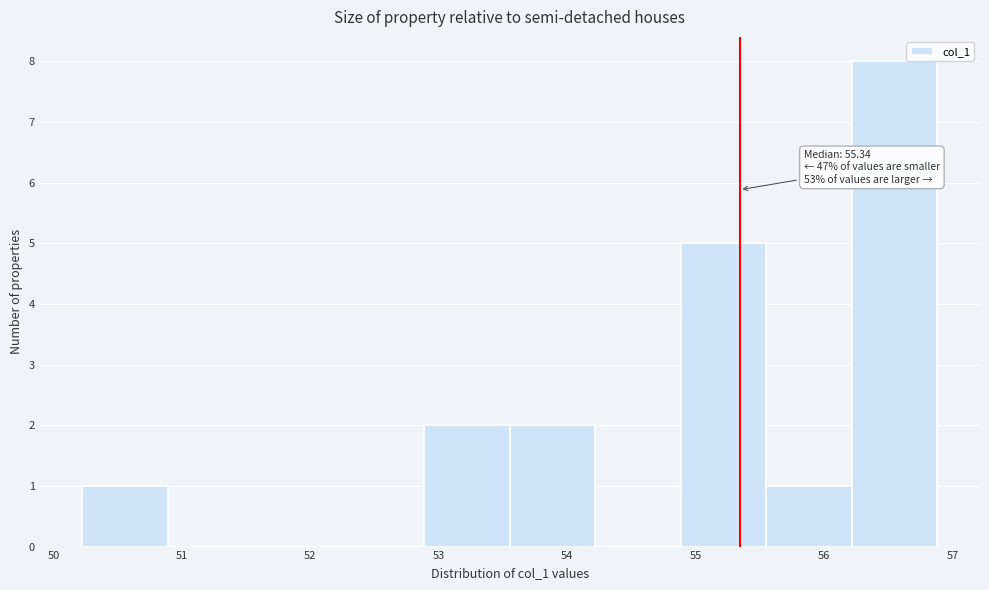

Which range on the x-axis has the tallest bar?

56.2 to 56.9